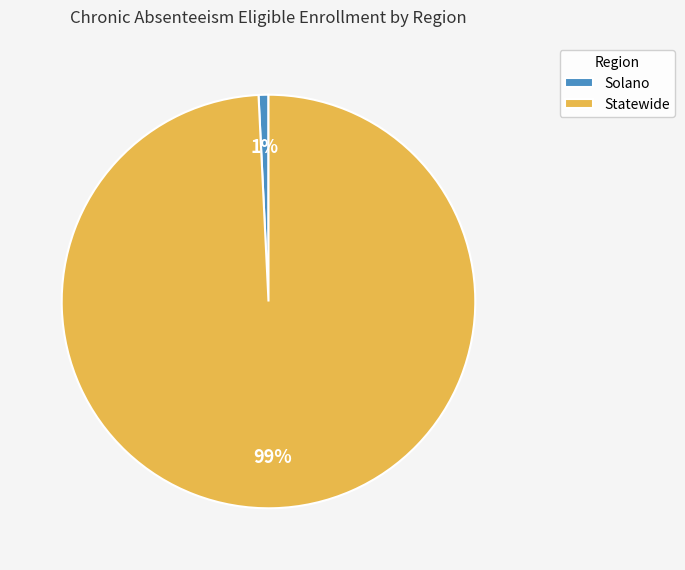

Rank the categories by value from highest to lowest.

Statewide, Solano